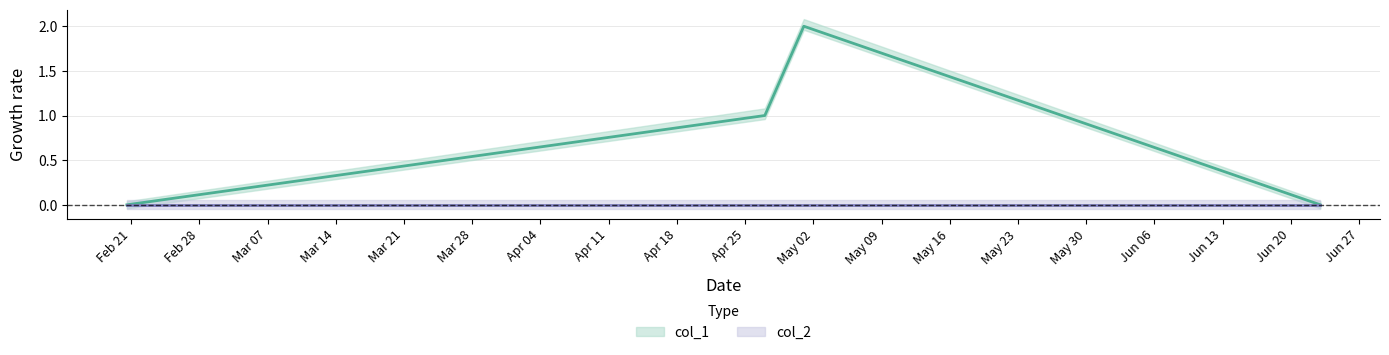

What is the difference between the values at 1498178002 and 1493598813?

2